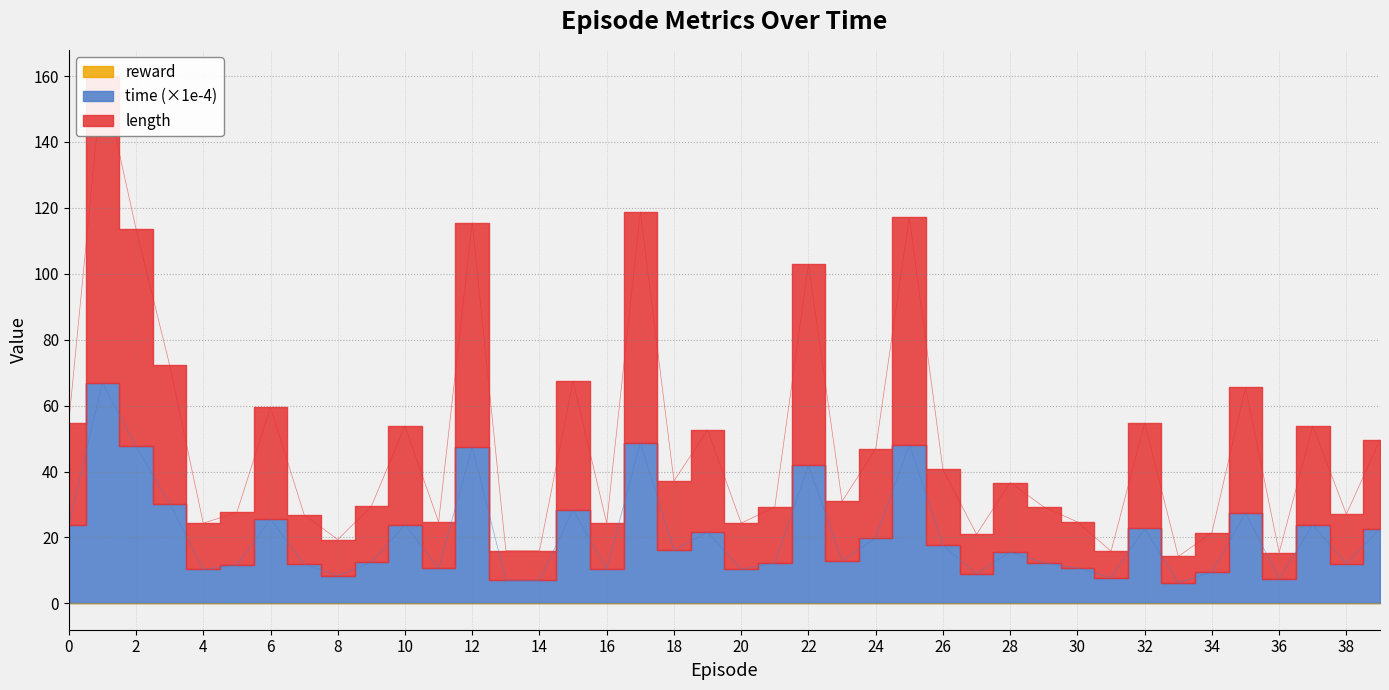

Count the number of categories in the chart.

40